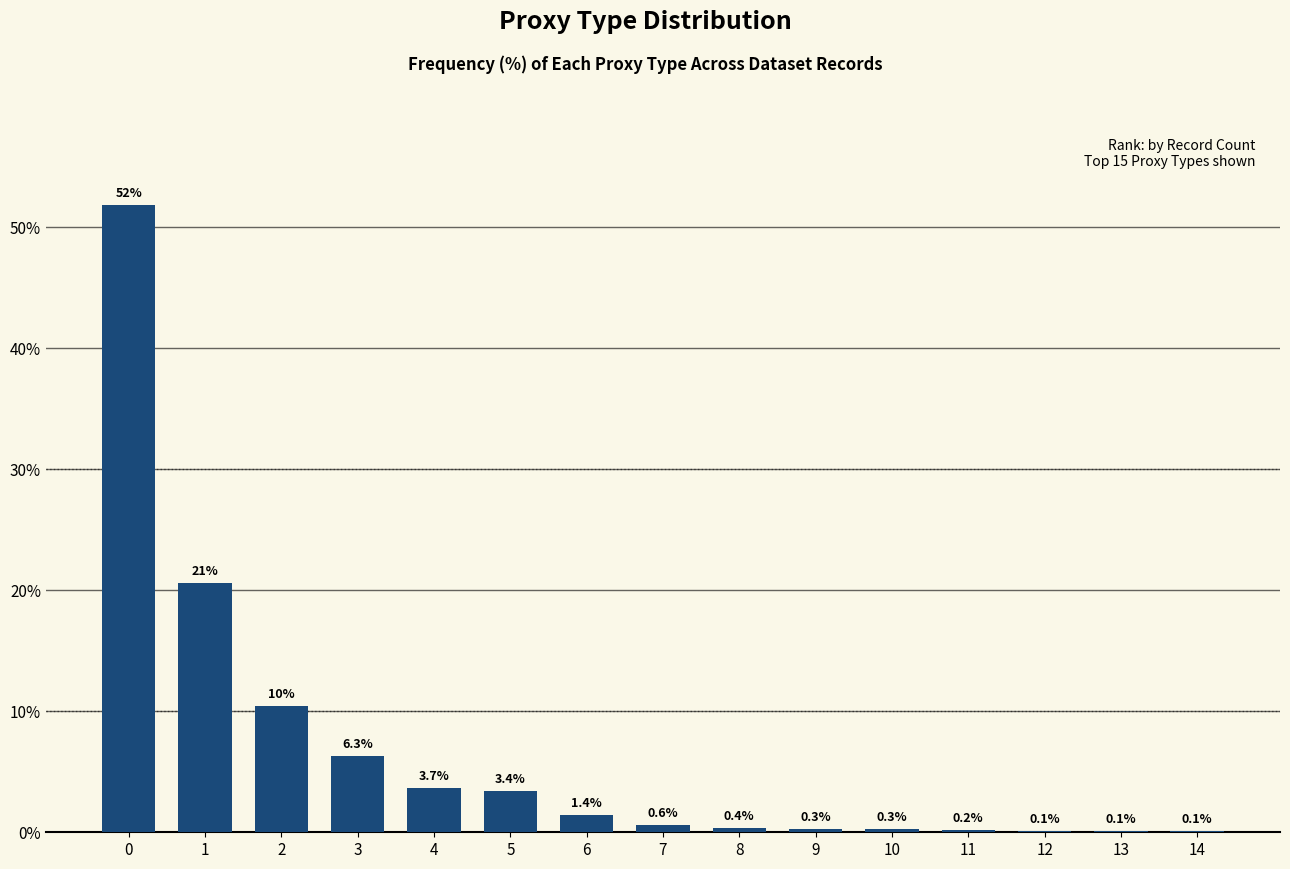

Reading left to right, what are all the values shown in this chart?

0=51.9	1=20.6	2=10.4	3=6.3	4=3.7	5=3.4	6=1.4	7=0.6	8=0.4	9=0.3	10=0.3	11=0.2	12=0.1	13=0.1	14=0.1